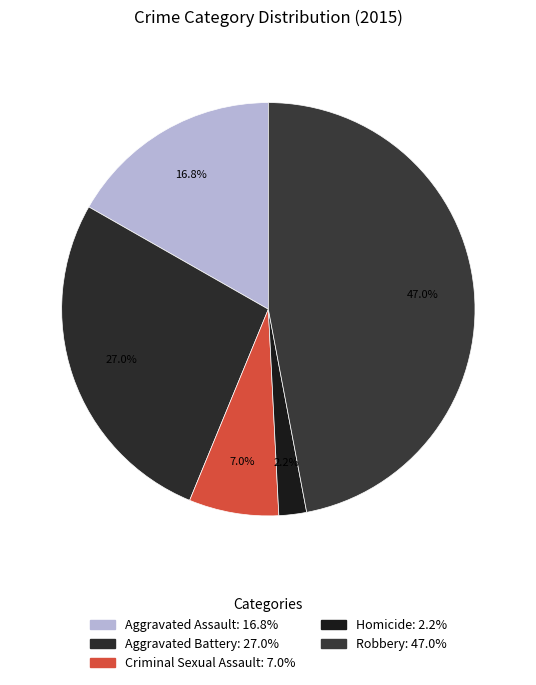

Does Robbery account for over 50% of the chart?

No